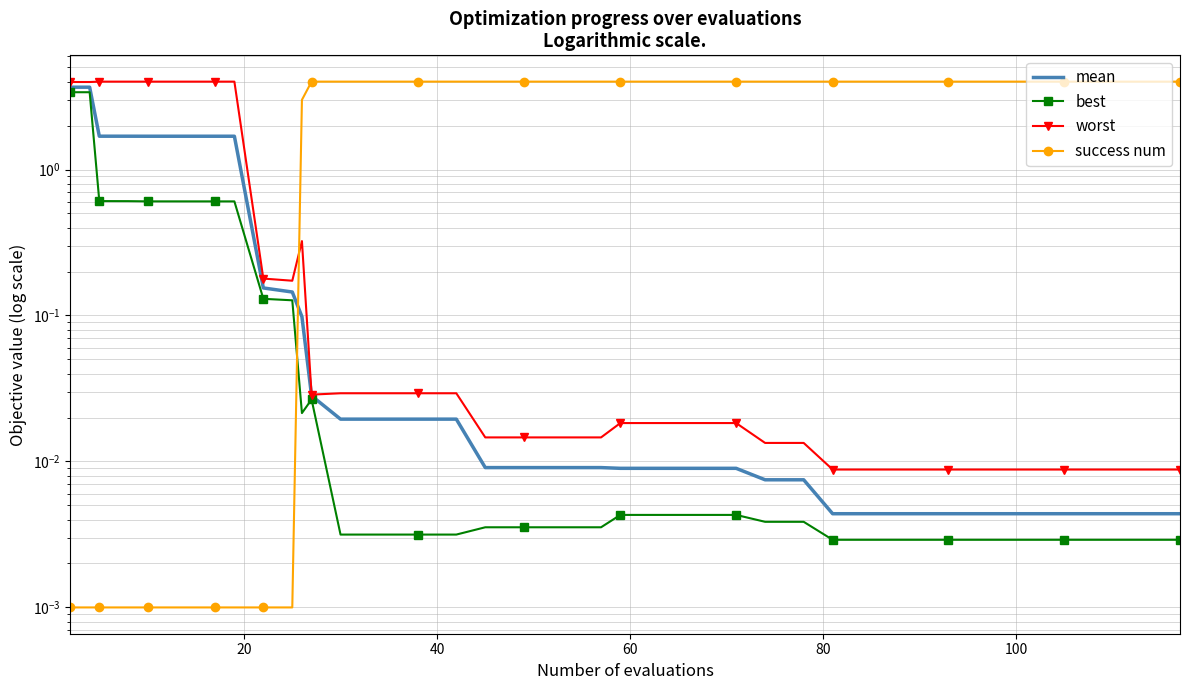

Is the value of success num at 20 greater than the value of best at 28?

No